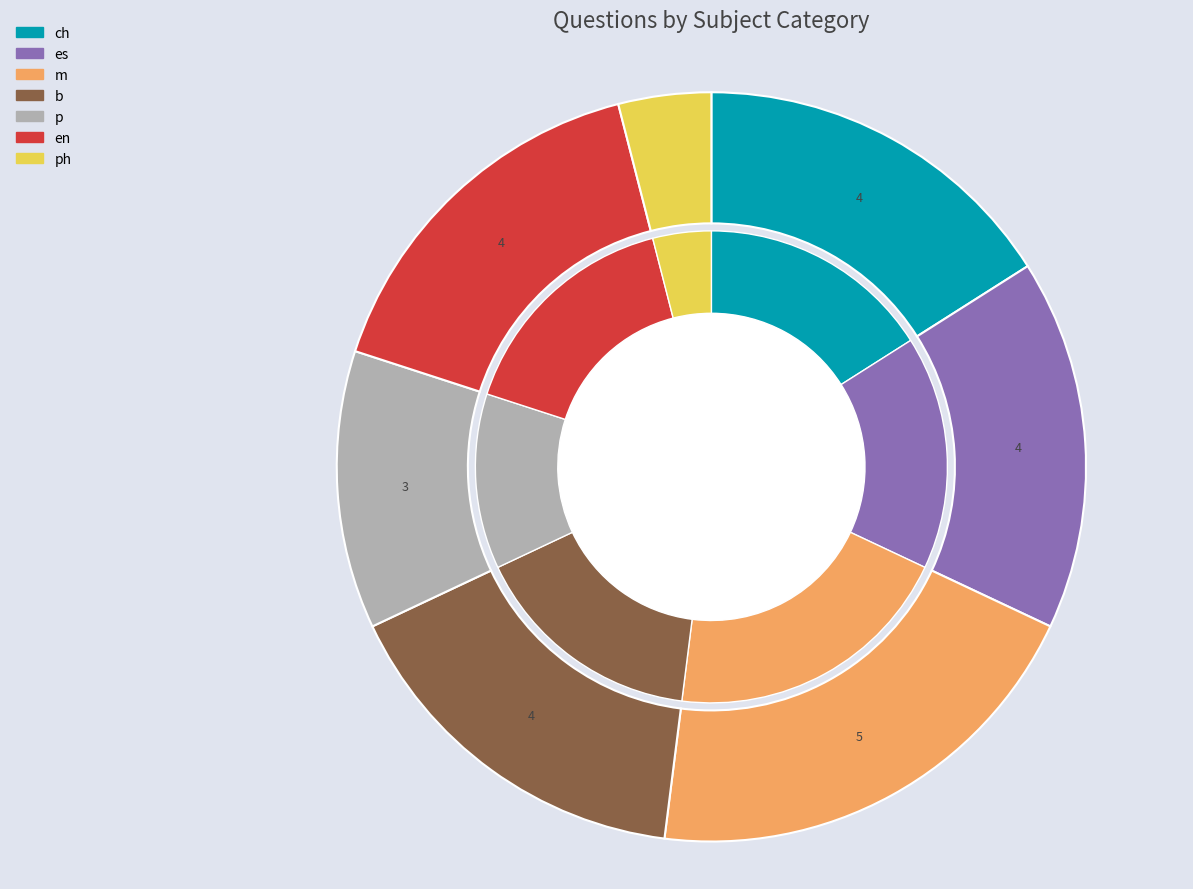

Is ph the majority of the pie?

No